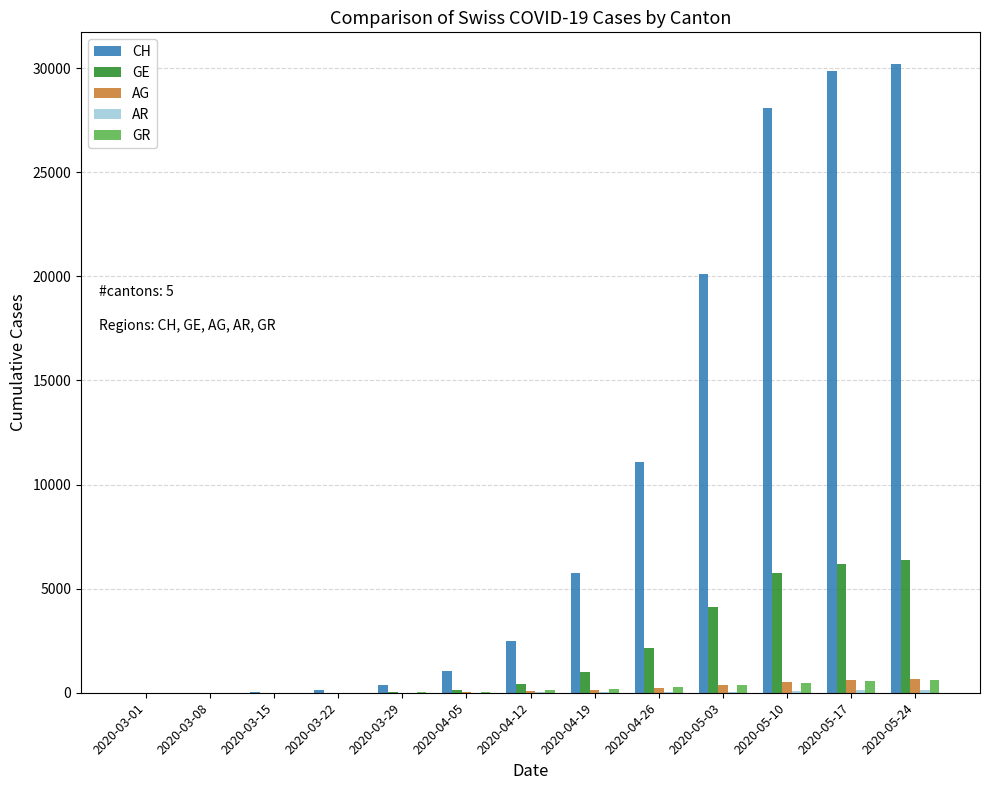

Count the number of data series in this chart.

5